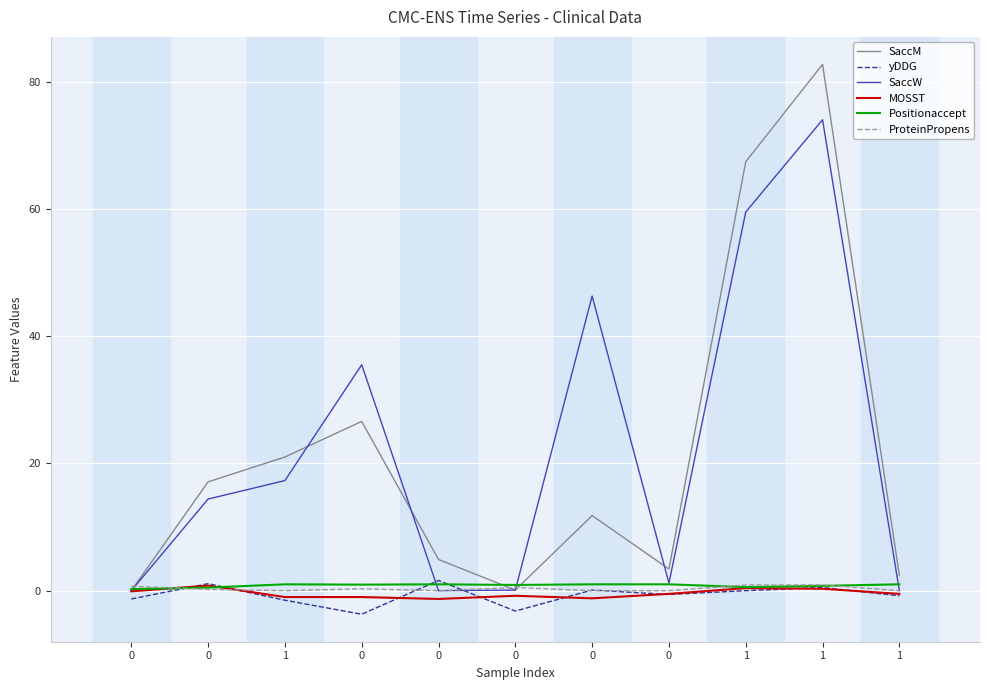

What is the difference between the maximum and minimum values in the ProteinPropens series?

0.9